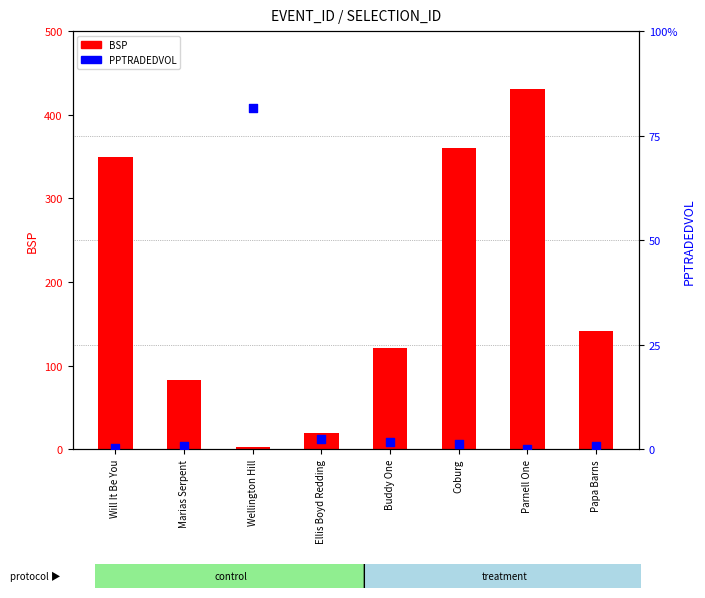

At which category is the sum across all series the highest?

Wellington Hill